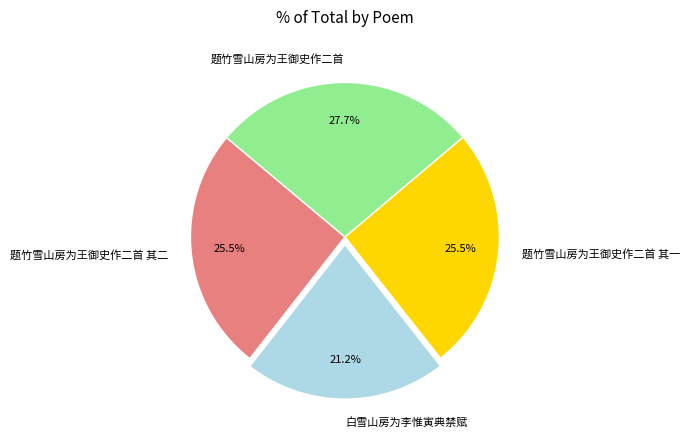

What is the total percentage of 题竹雪山房为王御史作二首 and 题竹雪山房为王御史作二首 其一?

53.3%